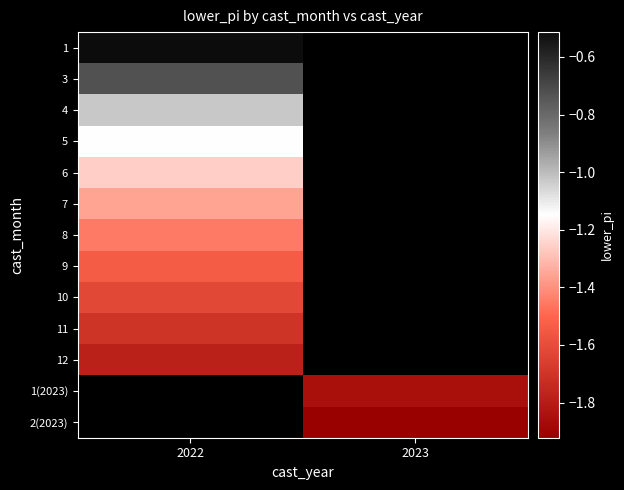

At how many categories does at least one series exceed -1?

1